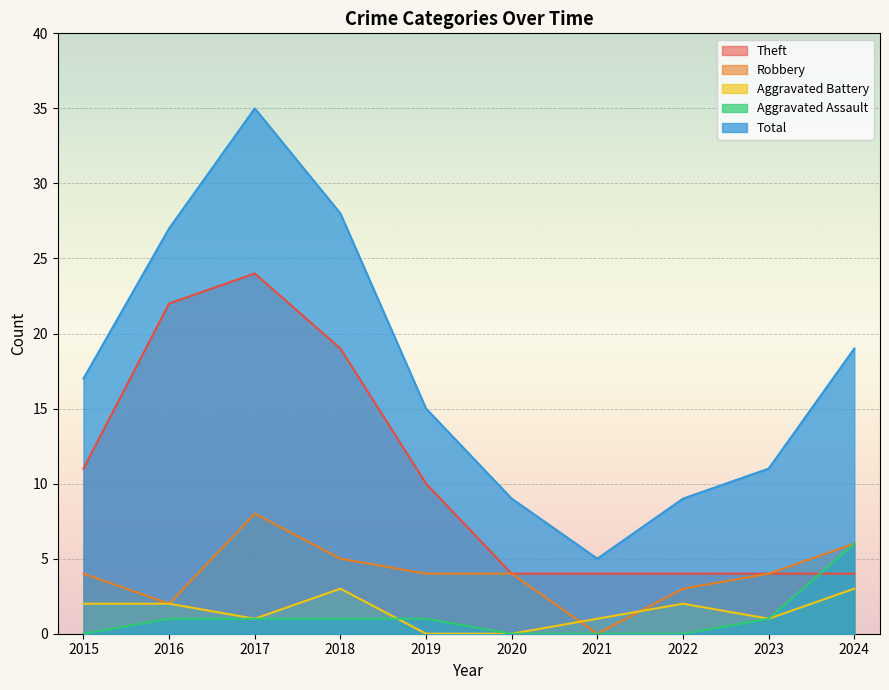

At which label does Total reach its peak?

2017